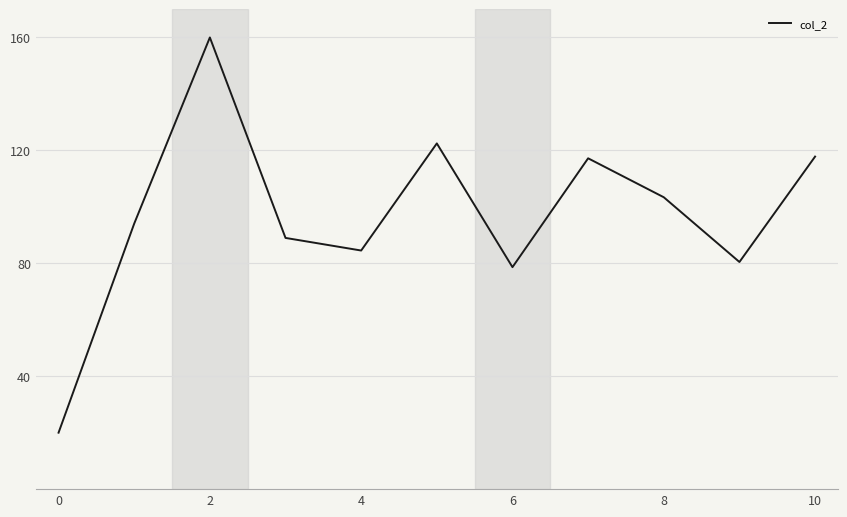

What is the smallest value displayed?

20.0